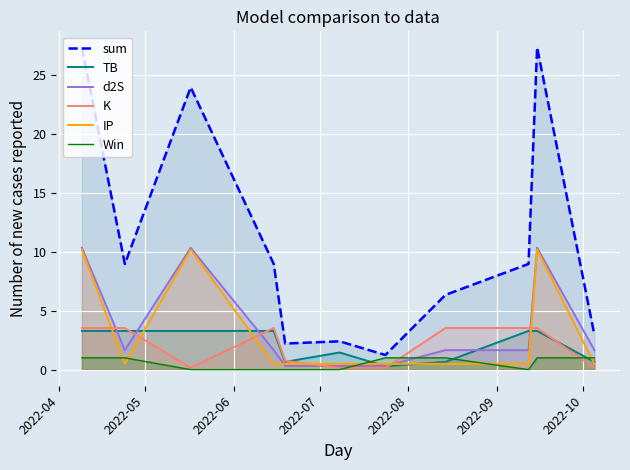

How many lines are shown in the chart?

6